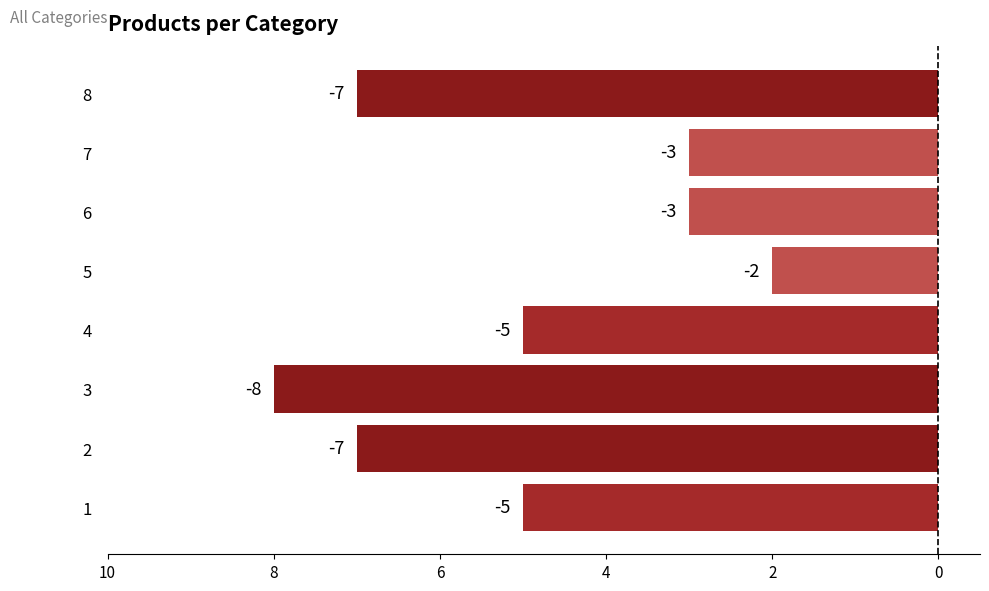

Does the chart contain any negative values?

Yes